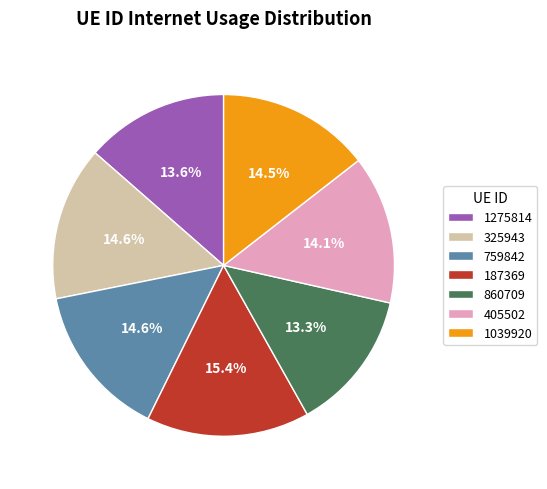

Between 405502 and 187369, which is larger?

187369